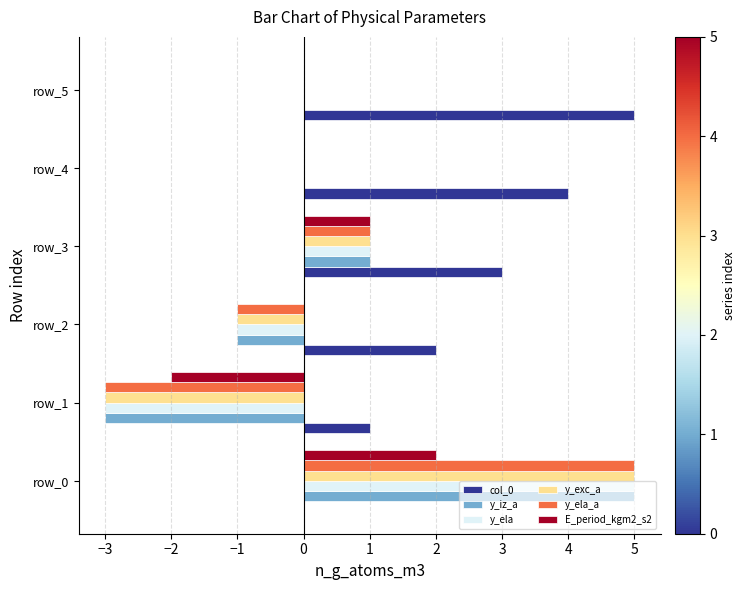

True or false: y_ela_a has a value of 7 at row_0.

False